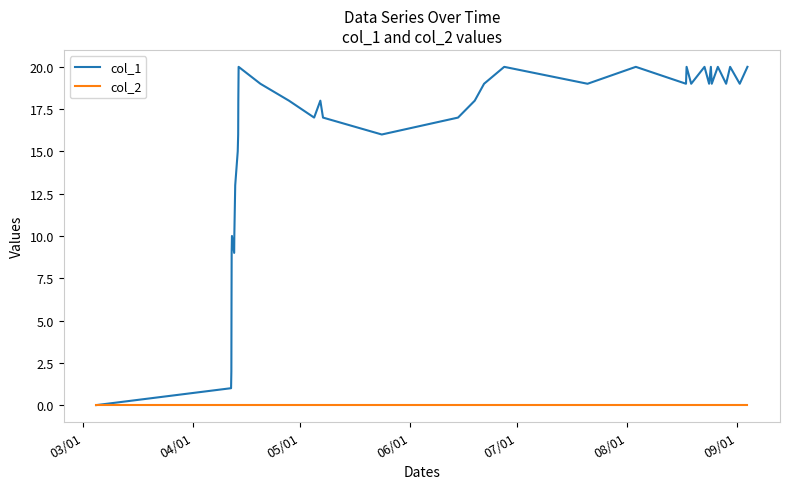

Which series has the widest spread of values?

col_1